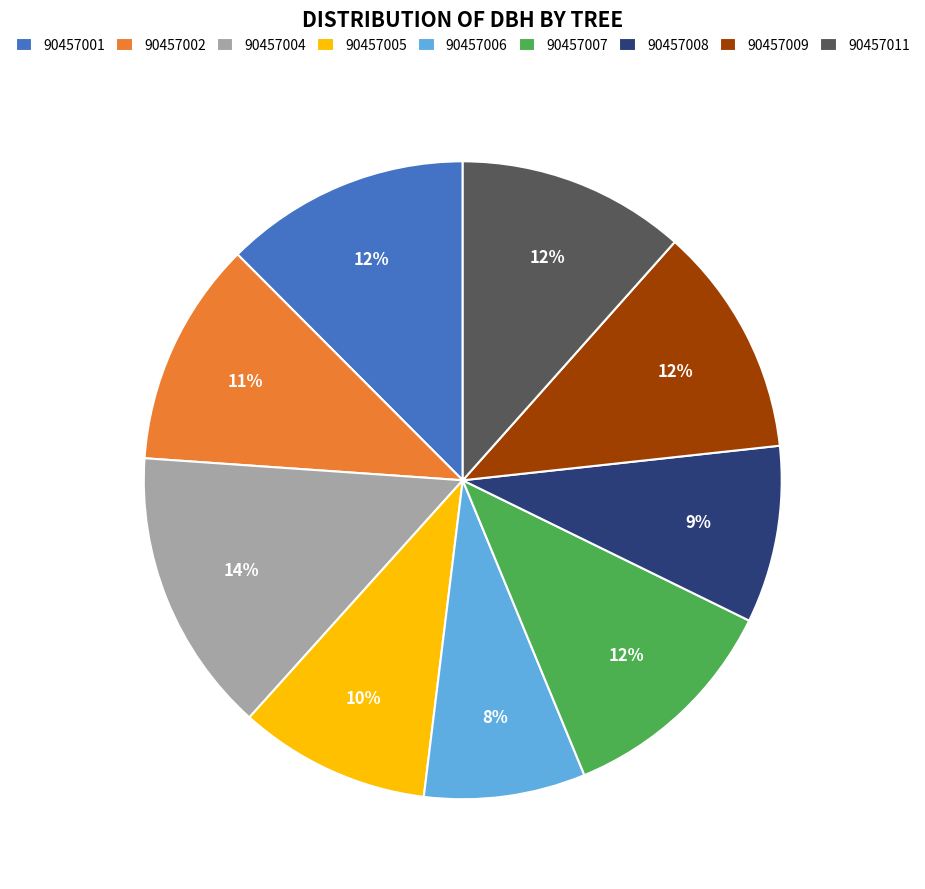

What is the largest slice in the pie chart?

90457004